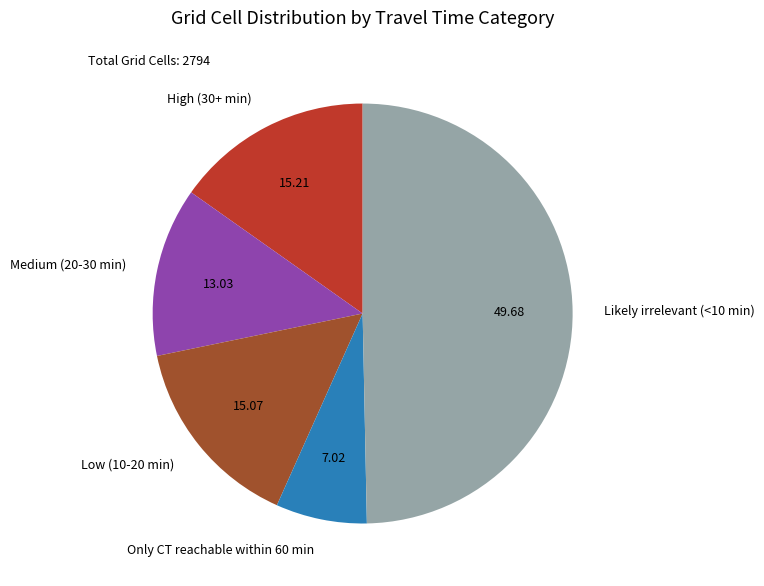

Which has a higher value, Low (10-20 min) or Likely irrelevant (<10 min)?

Likely irrelevant (<10 min)